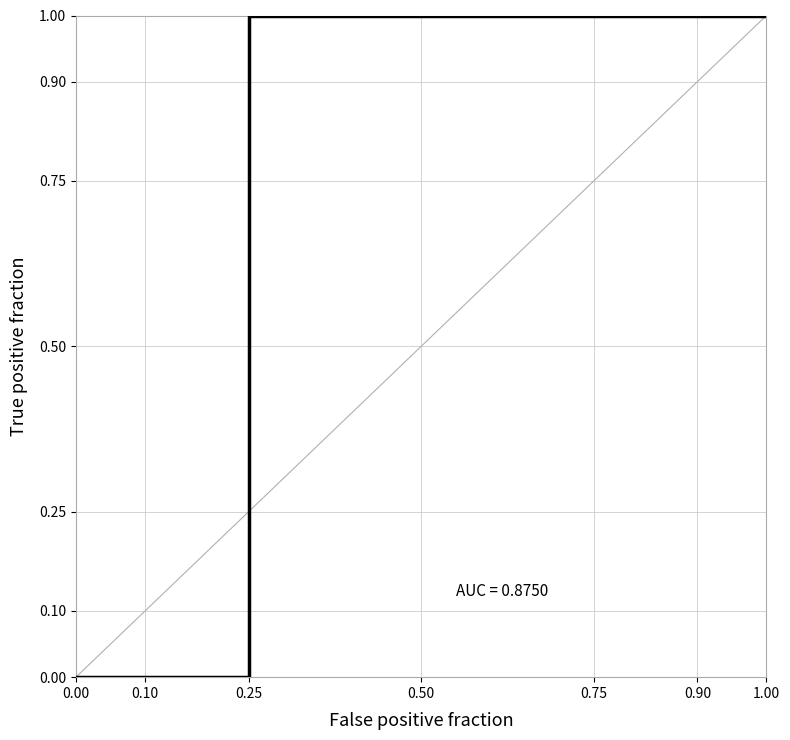

Count the values in the range 1 to 2.

9